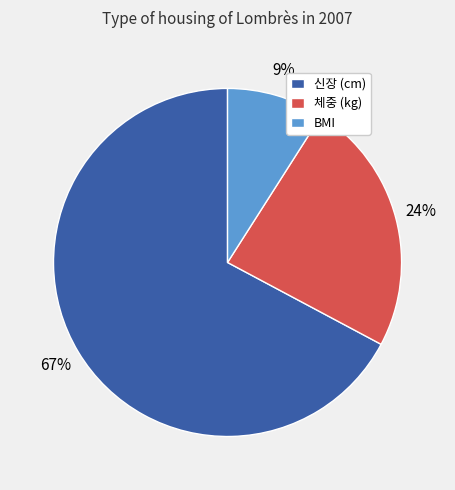

Does 체중 (kg) account for over 50% of the chart?

No